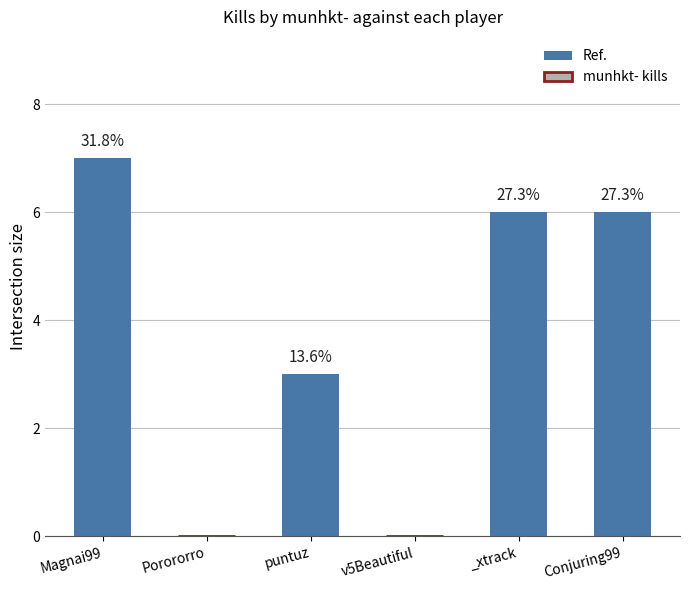

What is the difference between the values at _xtrack and puntuz?

3